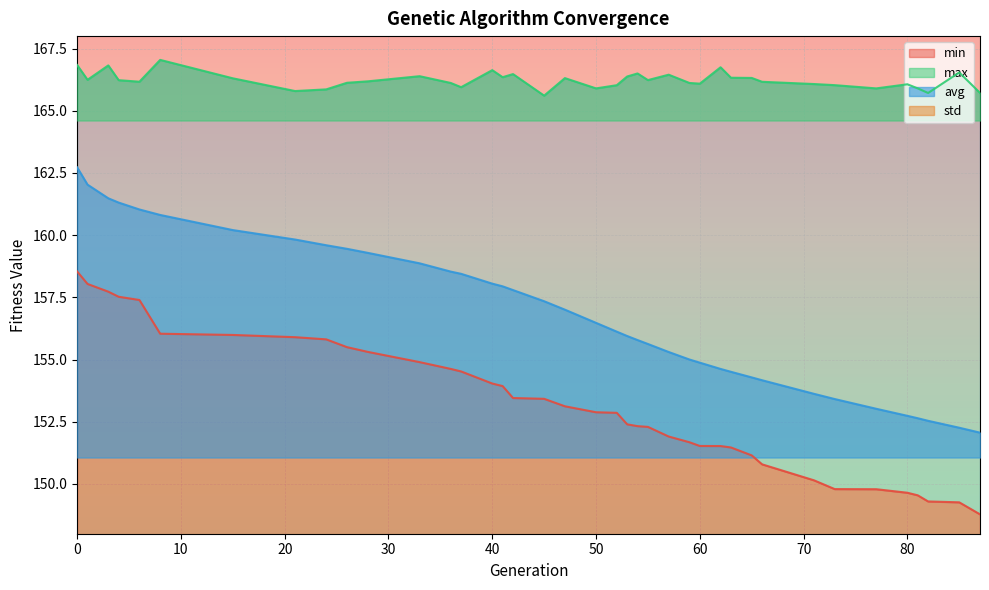

The value of avg at 50 is 156.5. True or false?

True